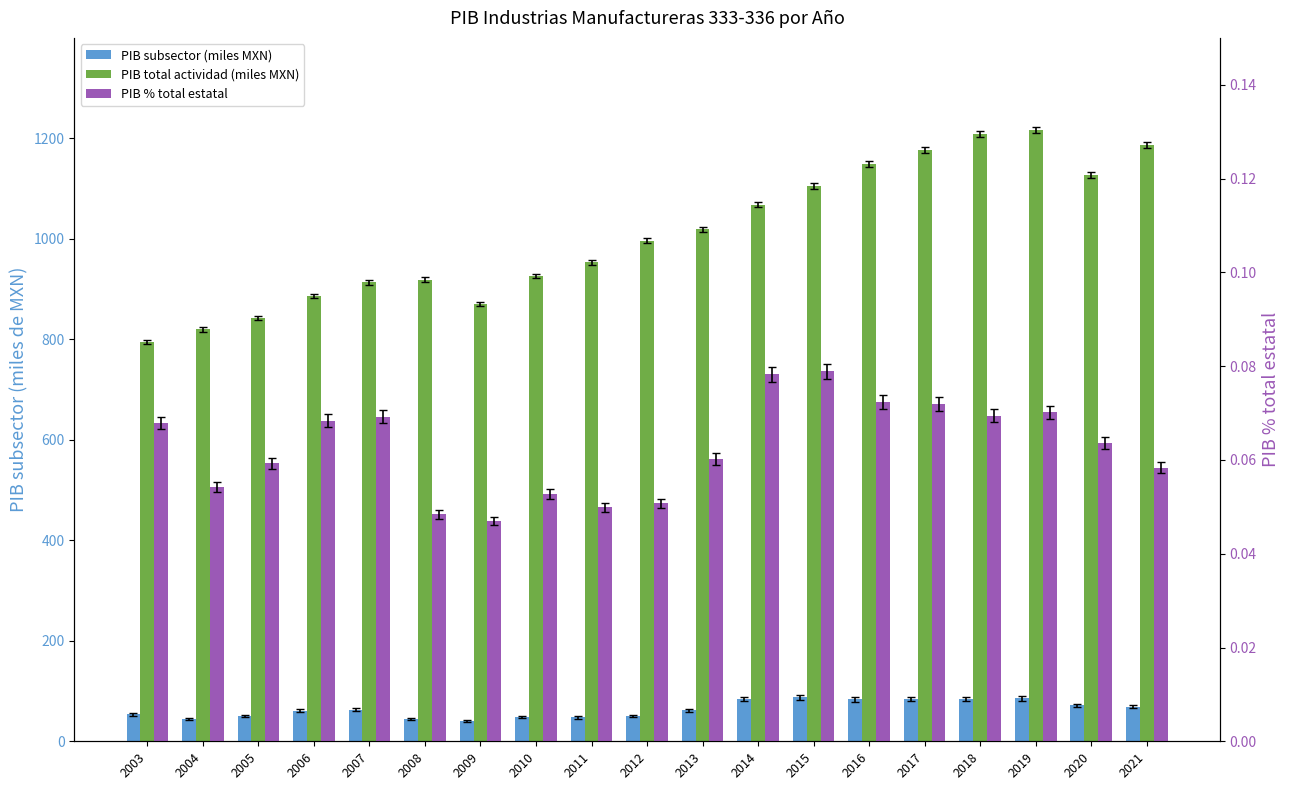

Which series has the widest spread of values?

PIB total actividad (miles MXN)